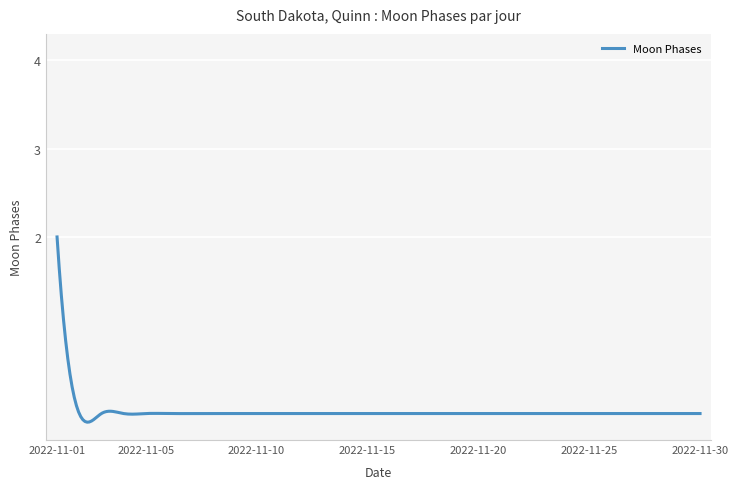

What is the greatest value displayed?

2.0